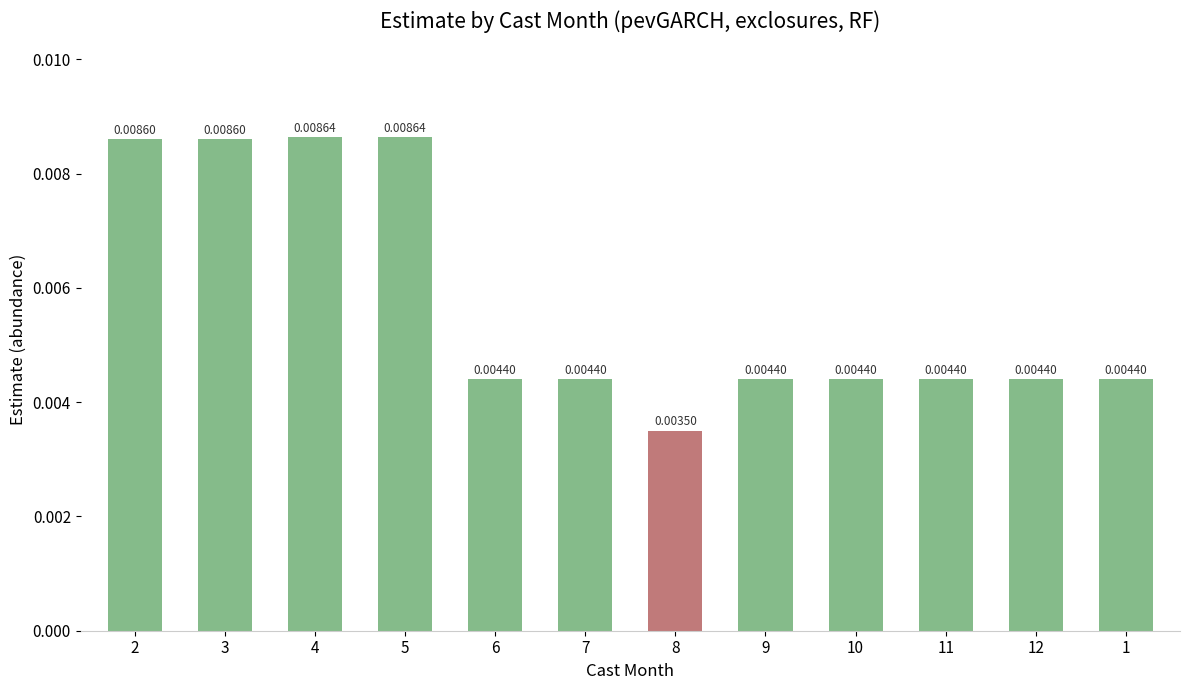

Which has a higher value, 4 or 6?

4